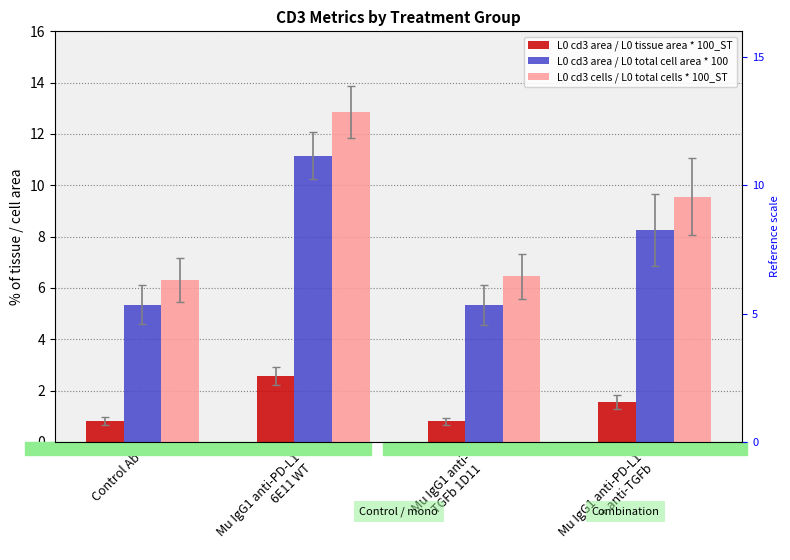

What is the label of the 3rd bar from the left?

Mu IgG1 anti-
TGFb 1D11